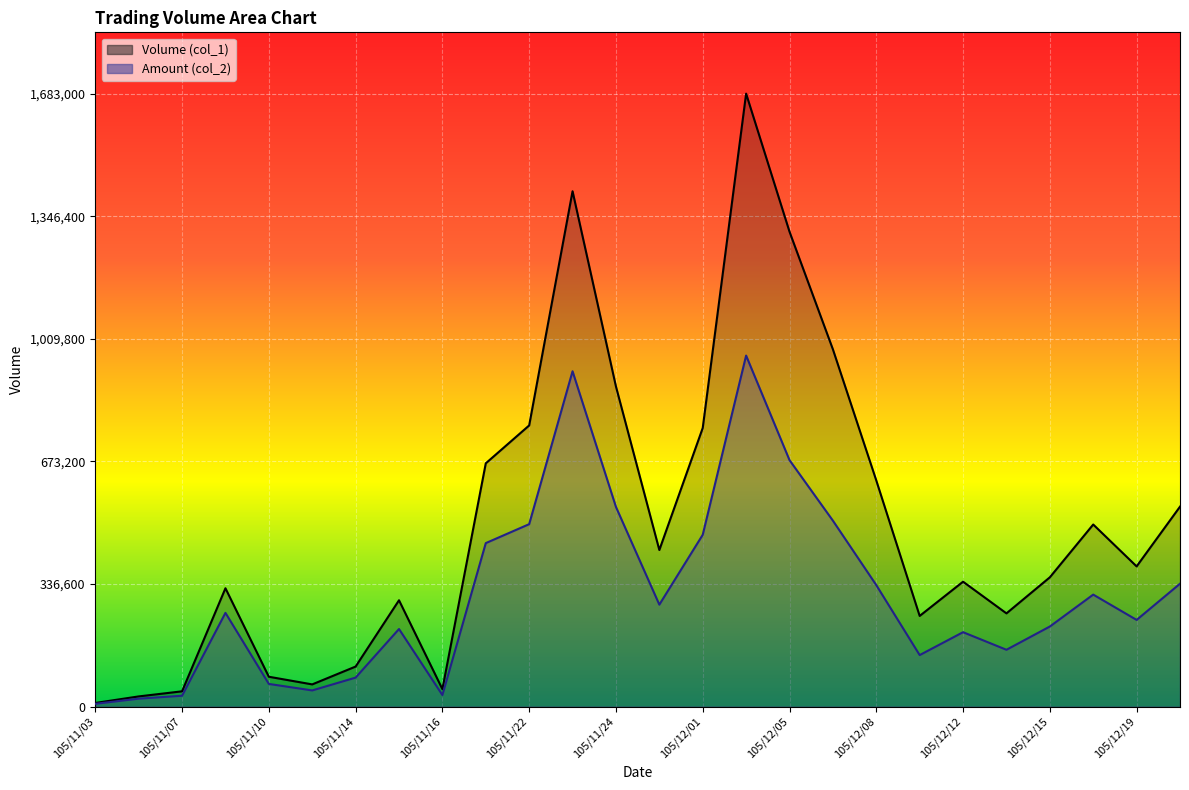

How many series are shown in this chart?

2